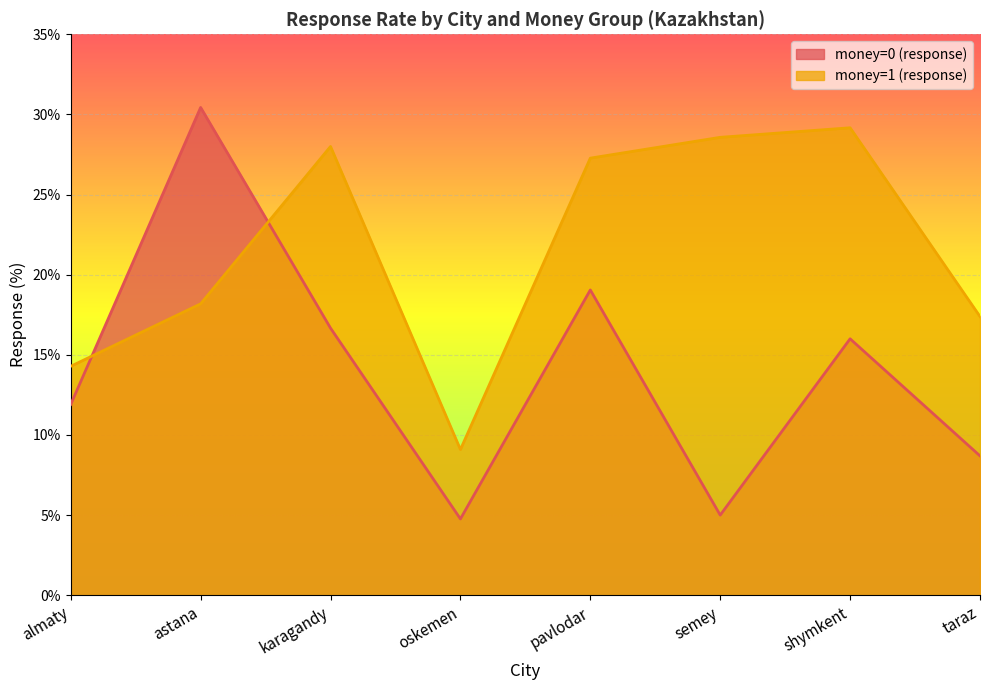

What is the sum of all money=1 (response) values?

172.0